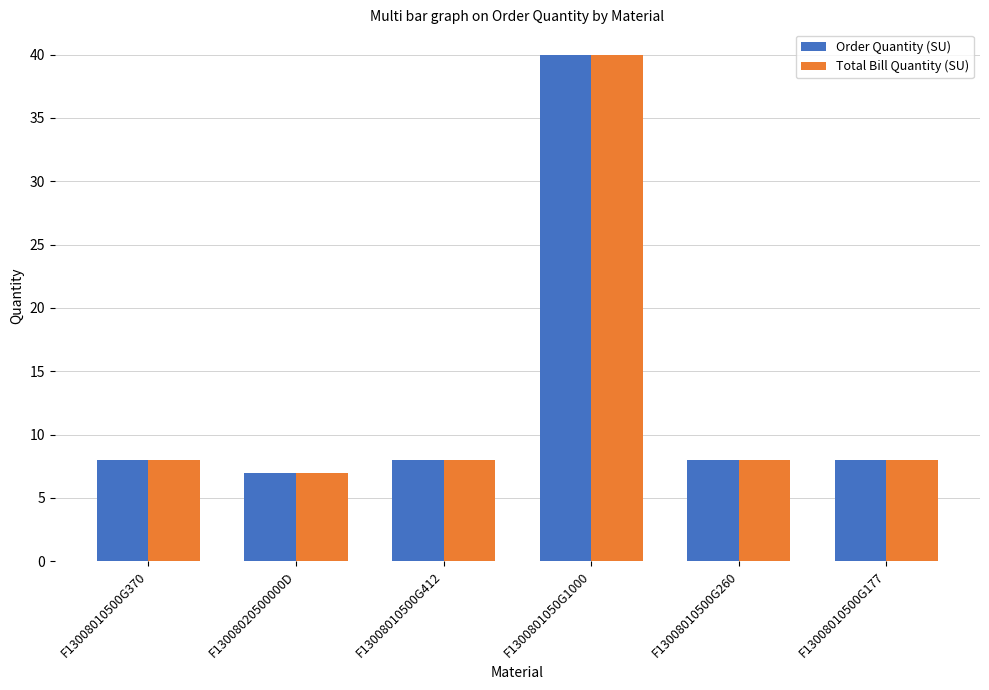

Reading left to right, list all the values displayed in this chart.

Order Quantity (SU): F13008010500G370=8	F13008020500000D=7	F13008010500G412=8	F1300801050G1000=40	F13008010500G260=8	F13008010500G177=8
Total Bill Quantity (SU): F13008010500G370=8	F13008020500000D=7	F13008010500G412=8	F1300801050G1000=40	F13008010500G260=8	F13008010500G177=8